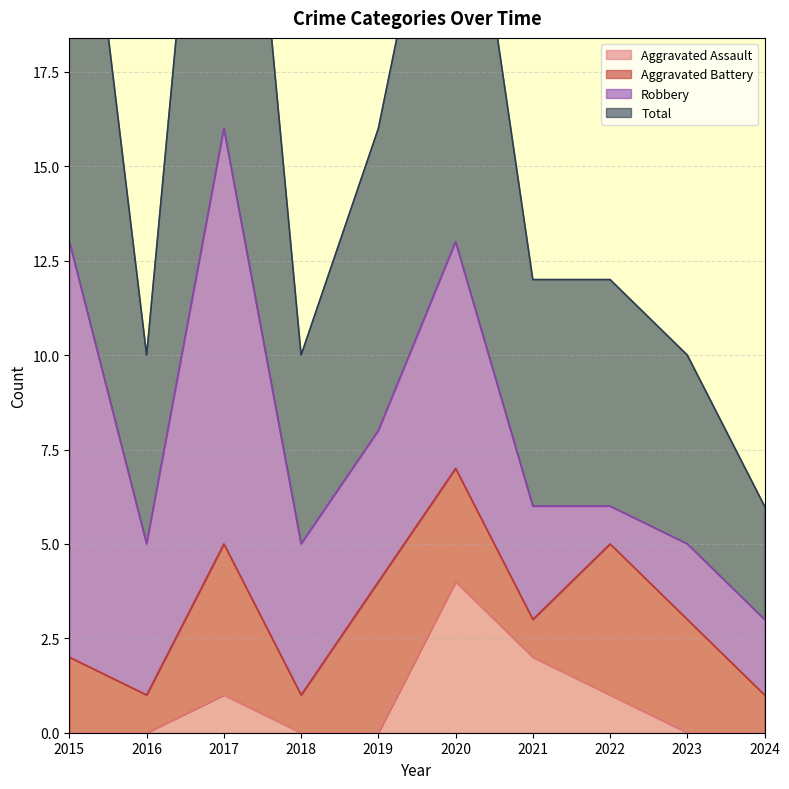

What is the lowest value of the Total series?

6